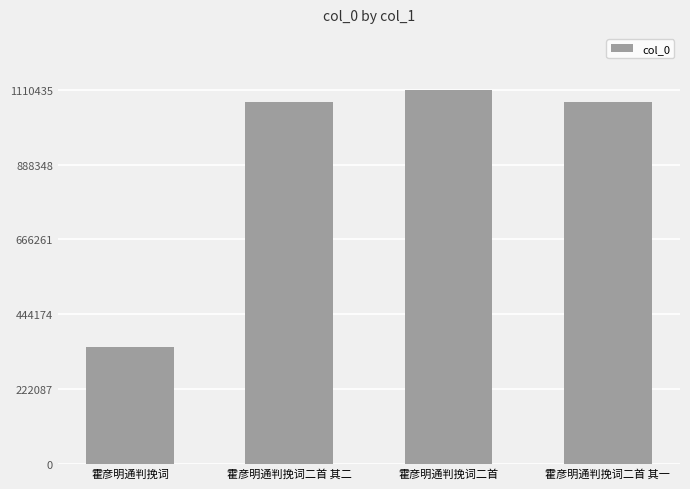

What is the greatest value displayed?

1110439